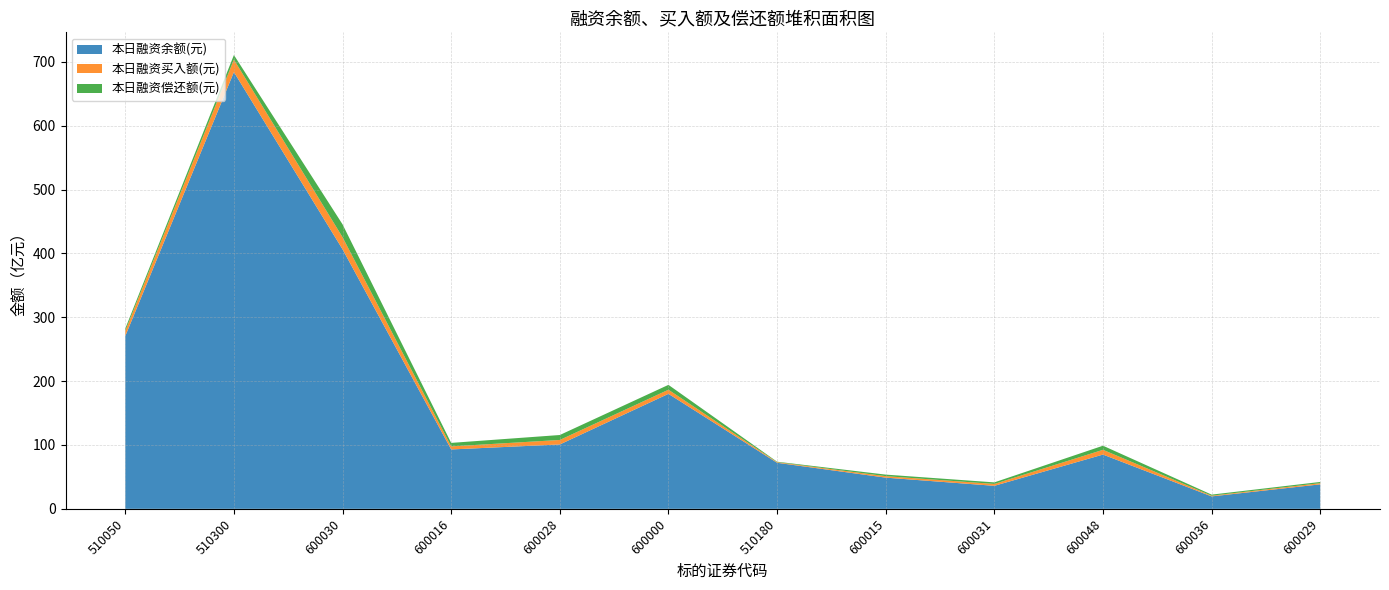

The value of 本日融资余额(元) at 510180 is 36.9. True or false?

False